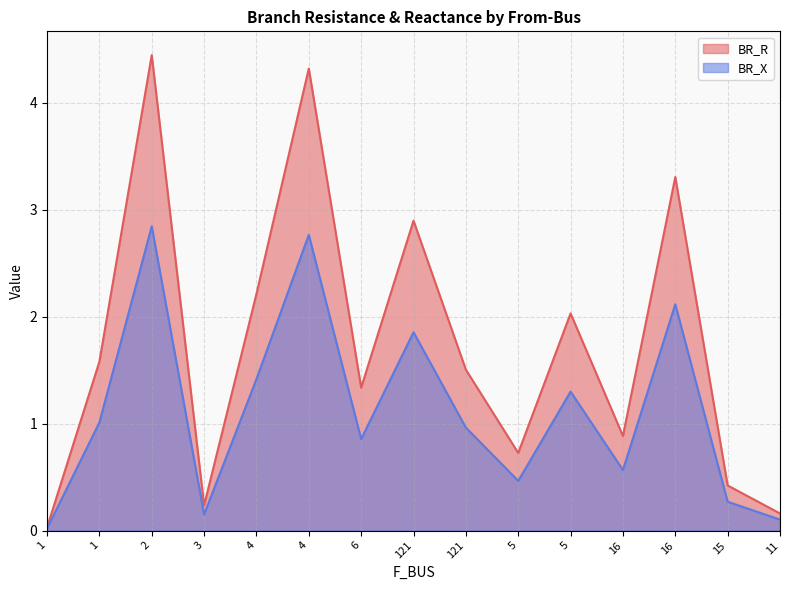

Between 6 and 5, which is larger?

6